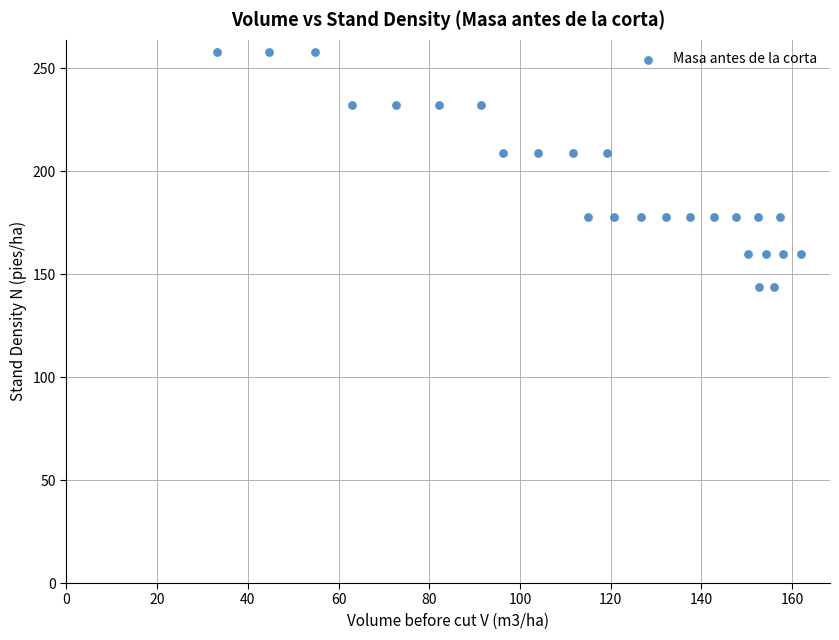

What is the range of Y values (max minus min)?

114.2